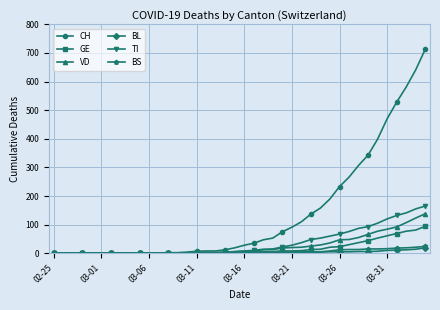

What is the value of the TI point at the 35th from the left?

105